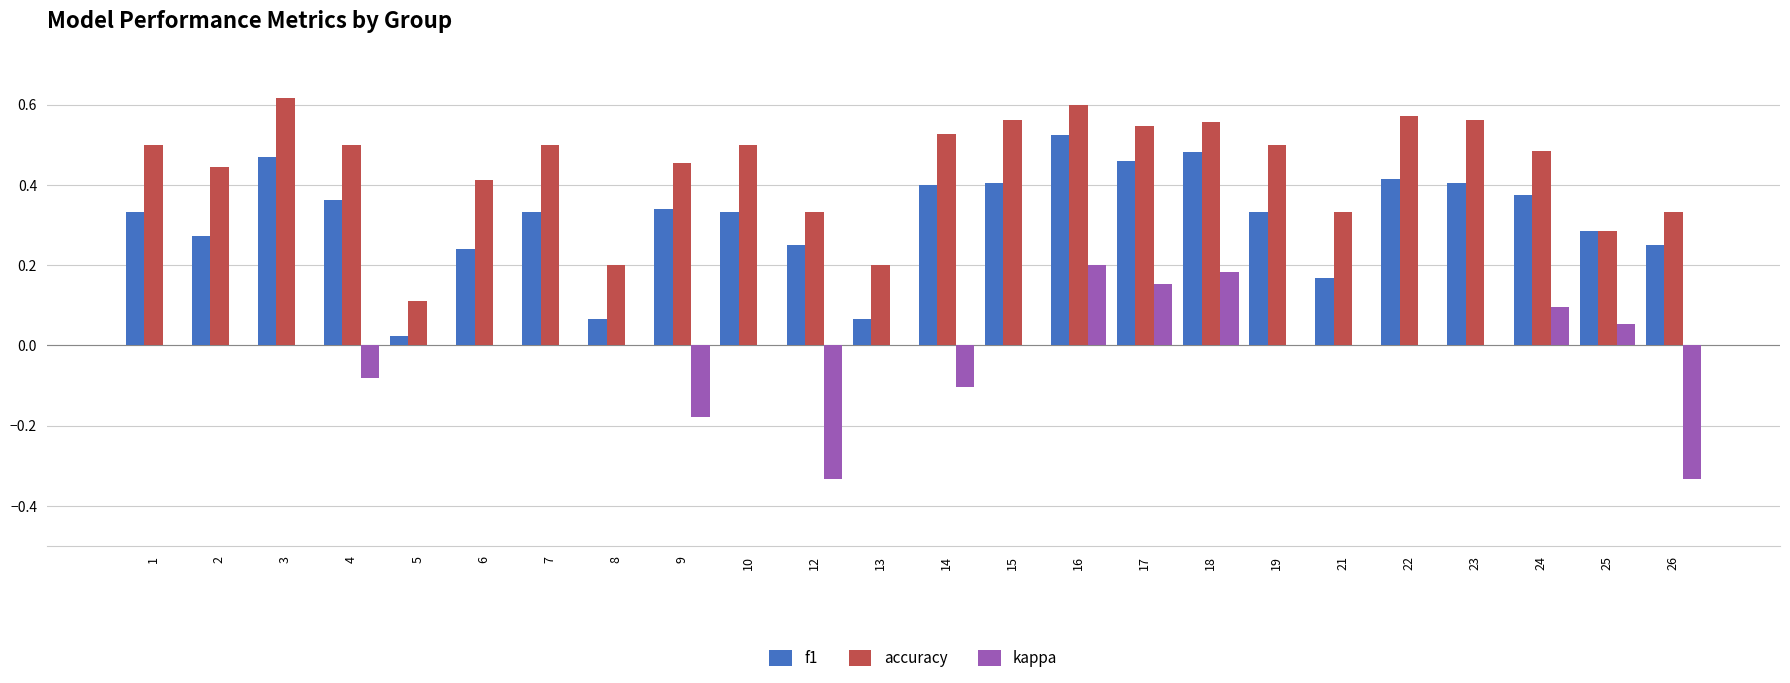

At which category is the sum across all series the highest?

16